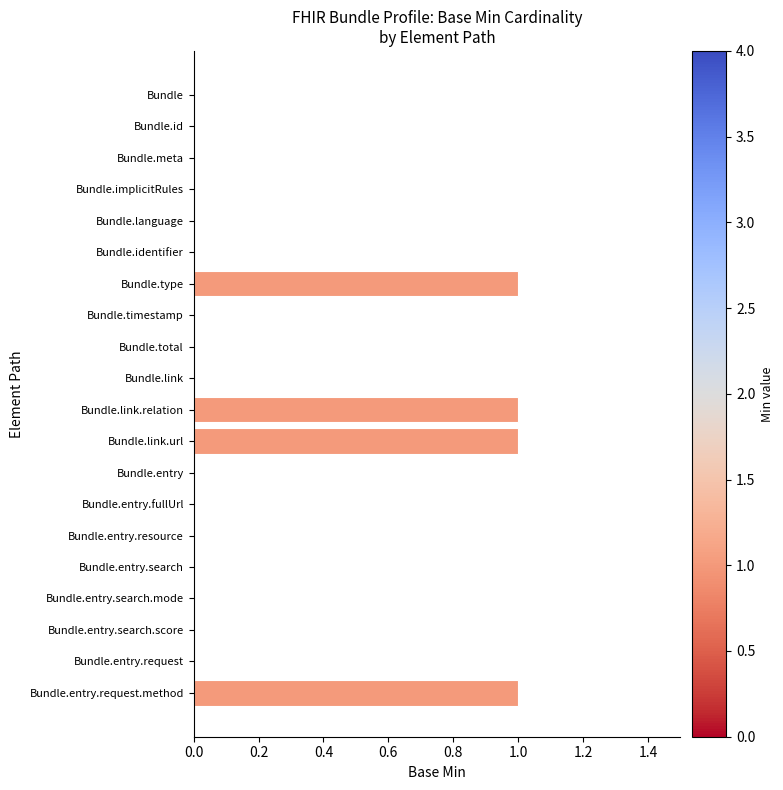

Reading top to bottom, extract all data points from this chart.

Bundle=0	Bundle.id=0	Bundle.meta=0	Bundle.implicitRules=0	Bundle.language=0	Bundle.identifier=0	Bundle.type=1	Bundle.timestamp=0	Bundle.total=0	Bundle.link=0	Bundle.link.relation=1	Bundle.link.url=1	Bundle.entry=0	Bundle.entry.fullUrl=0	Bundle.entry.resource=0	Bundle.entry.search=0	Bundle.entry.search.mode=0	Bundle.entry.search.score=0	Bundle.entry.request=0	Bundle.entry.request.method=1